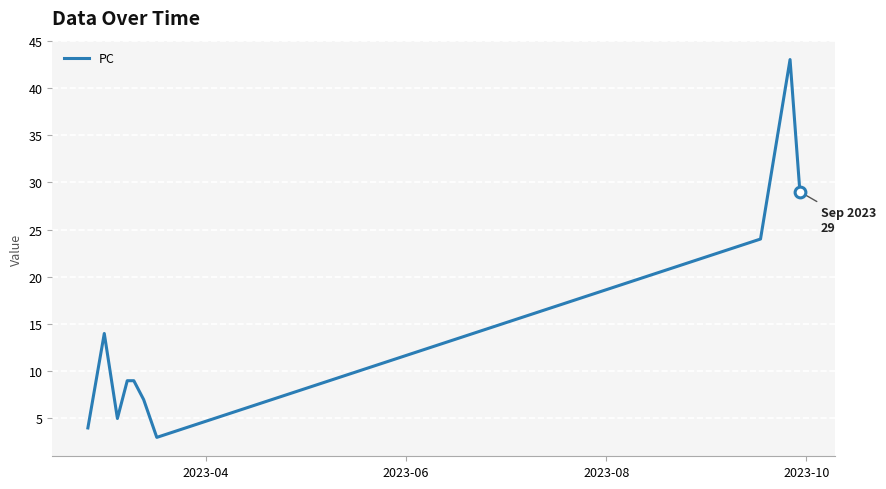

What is the difference between the maximum and minimum values?

40